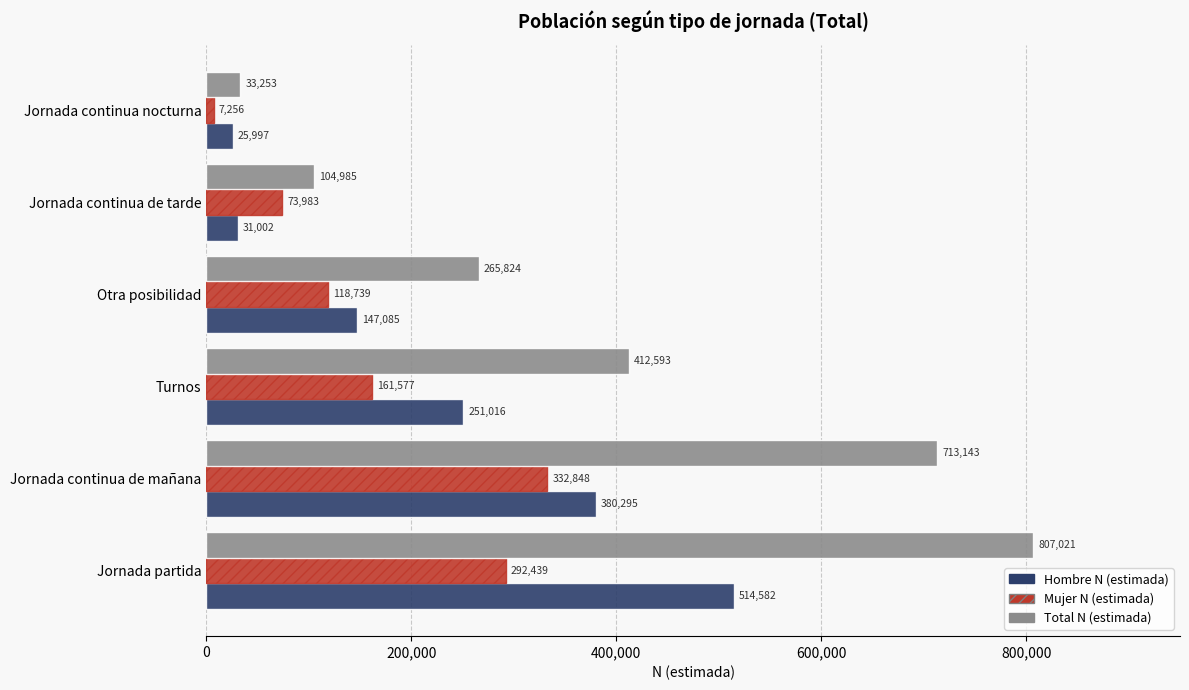

Rank the series at Otra posibilidad from lowest to highest value.

Mujer N (estimada), Hombre N (estimada), Total N (estimada)